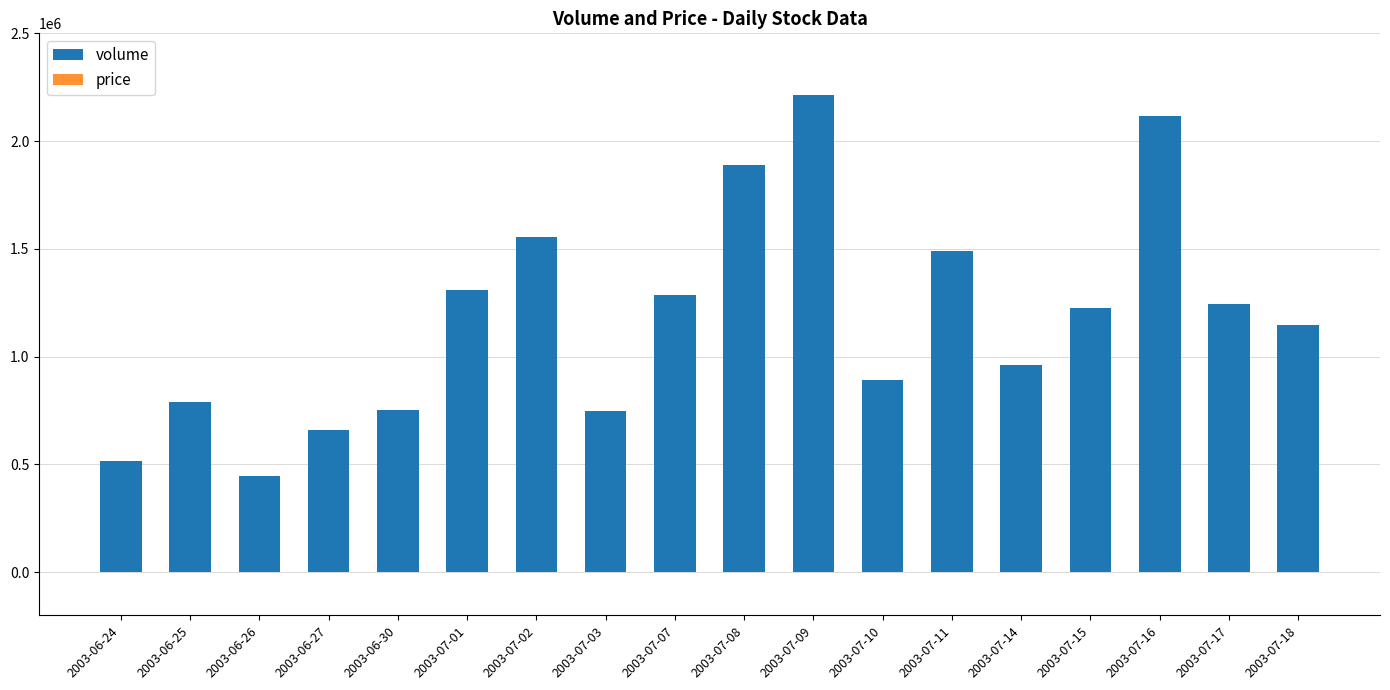

Reading left to right, list all the values displayed in this chart.

volume: 2003-06-24=514800.0	2003-06-25=789600.0	2003-06-26=448400.0	2003-06-27=662000.0	2003-06-30=752000.0	2003-07-01=1308400.0	2003-07-02=1556000.0	2003-07-03=747000.0	2003-07-07=1284200.0	2003-07-08=1889000.0	2003-07-09=2213000.0	2003-07-10=890800.0	2003-07-11=1488000.0	2003-07-14=961800.0	2003-07-15=1226200.0	2003-07-16=2115000.0	2003-07-17=1246200.0	2003-07-18=1146800.0
price: 2003-06-24=21.4	2003-06-25=21.2	2003-06-26=21.5	2003-06-27=21.2	2003-06-30=21.2	2003-07-01=21.2	2003-07-02=21.4	2003-07-03=21.7	2003-07-07=22.1	2003-07-08=22.7	2003-07-09=22.5	2003-07-10=22.4	2003-07-11=22.4	2003-07-14=22.4	2003-07-15=22.2	2003-07-16=21.7	2003-07-17=21.3	2003-07-18=21.3